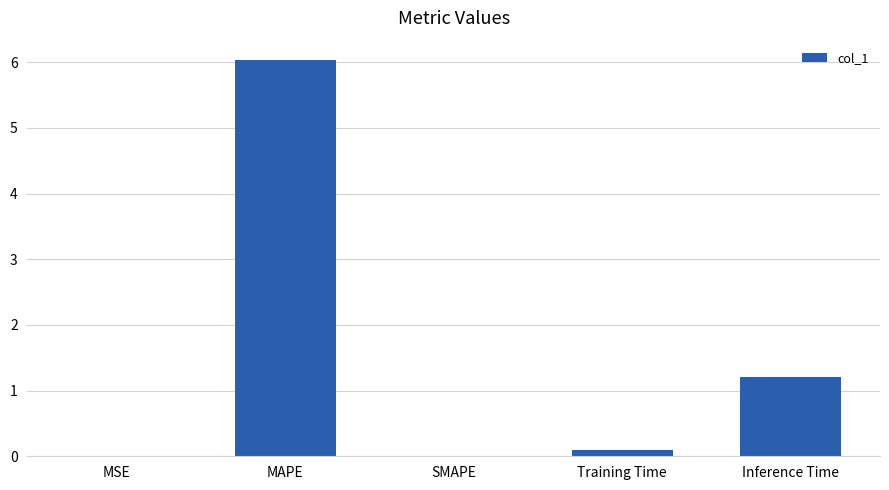

What is the greatest value displayed?

6.0